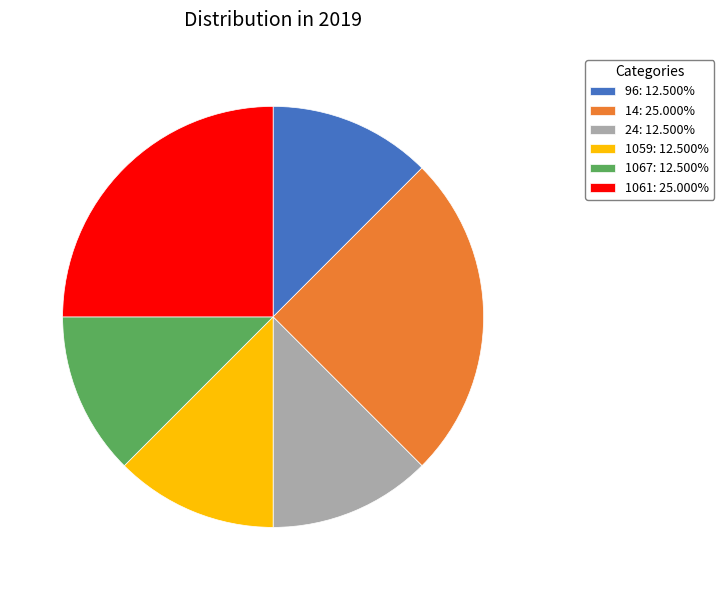

How many segments does this pie chart have?

6